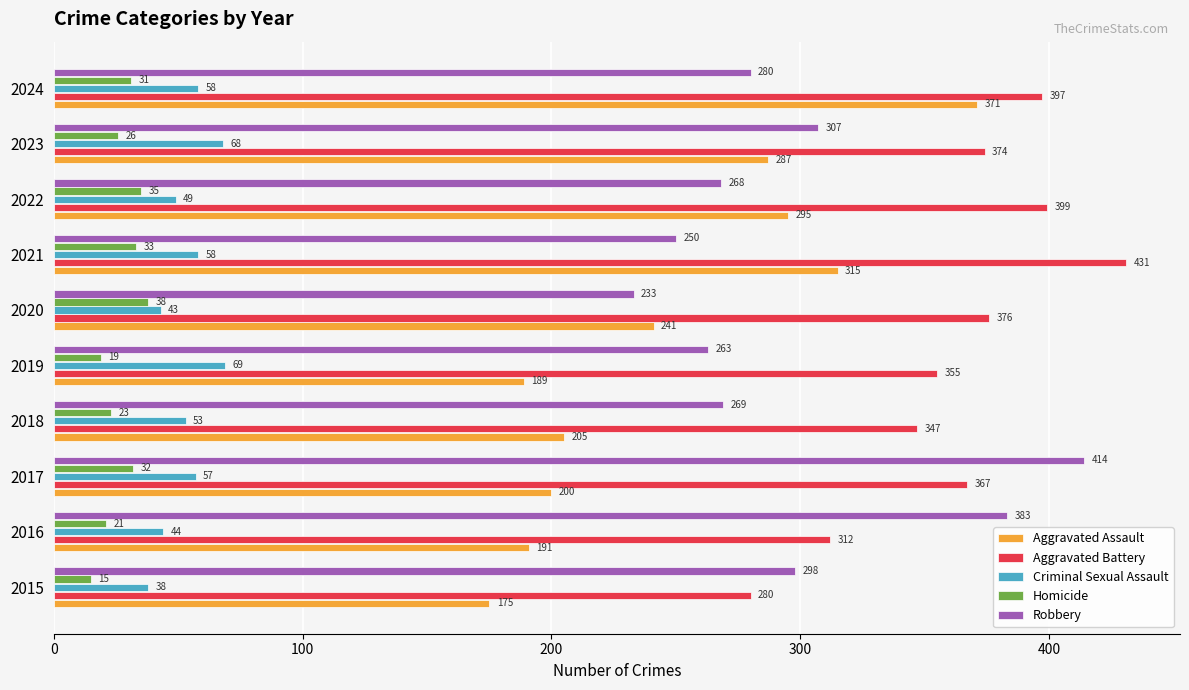

What is the difference between the maximum and second lowest values in the Aggravated Battery series?

119